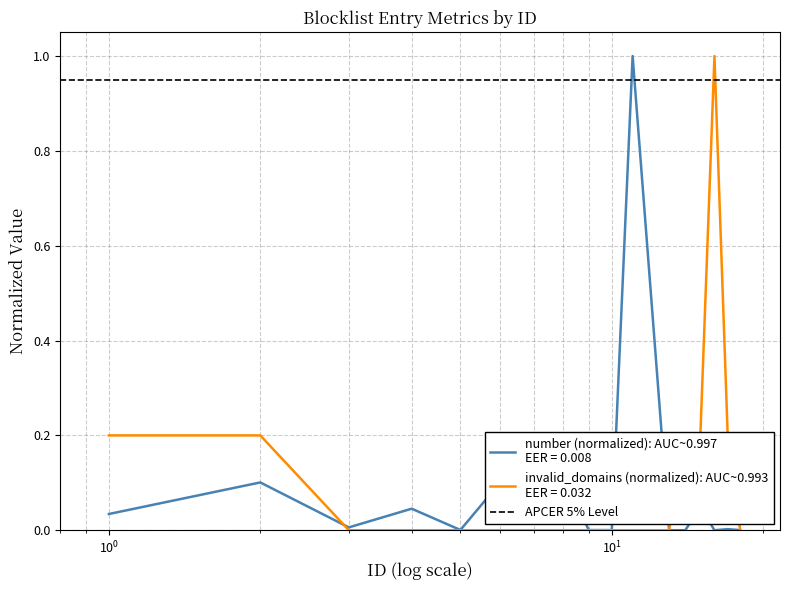

List the labels in order of invalid_domains value, smallest first.

3, 4, 5, 6, 7, 8, 9, 10, 11, 13, 18, 1, 2, 14, 15, 17, 16